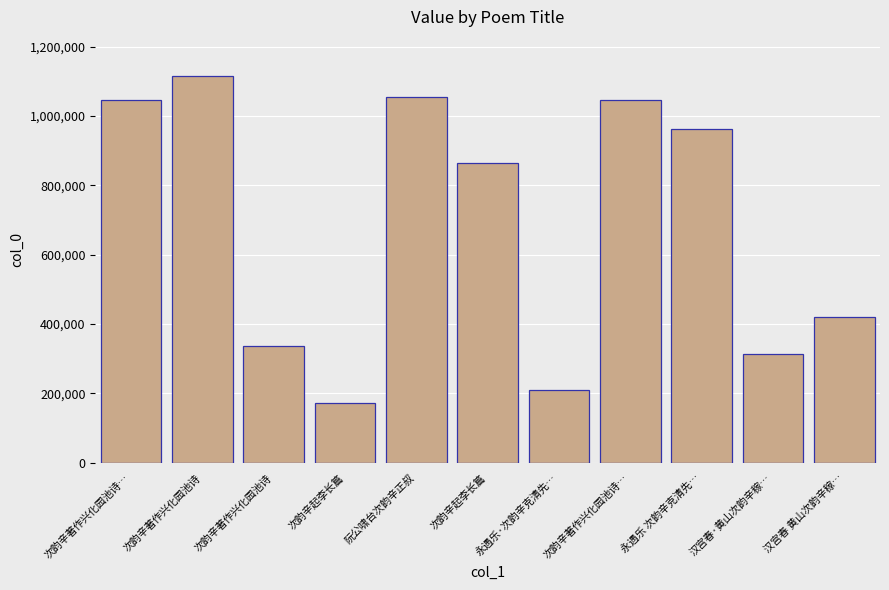

What is the label of the 1st bar from the right?

汉宫春 黄山次韵辛稼…